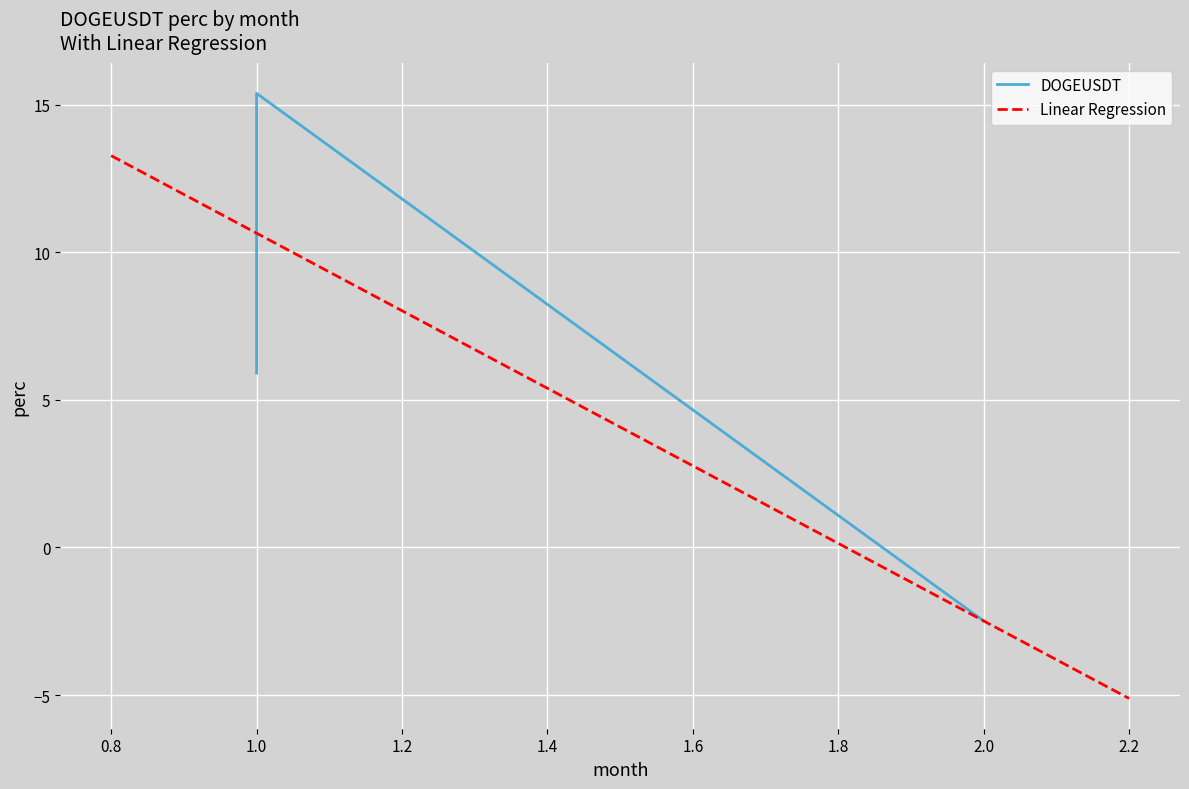

True or false: the data shows 5.9 at 1.

True